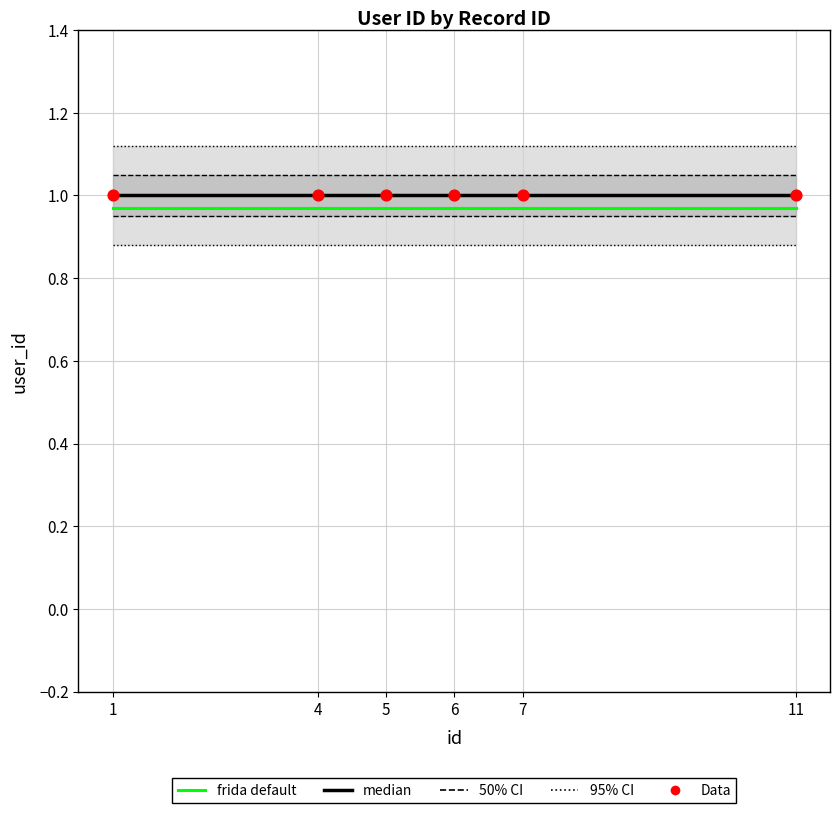

At which category is the sum across all series the highest?

1